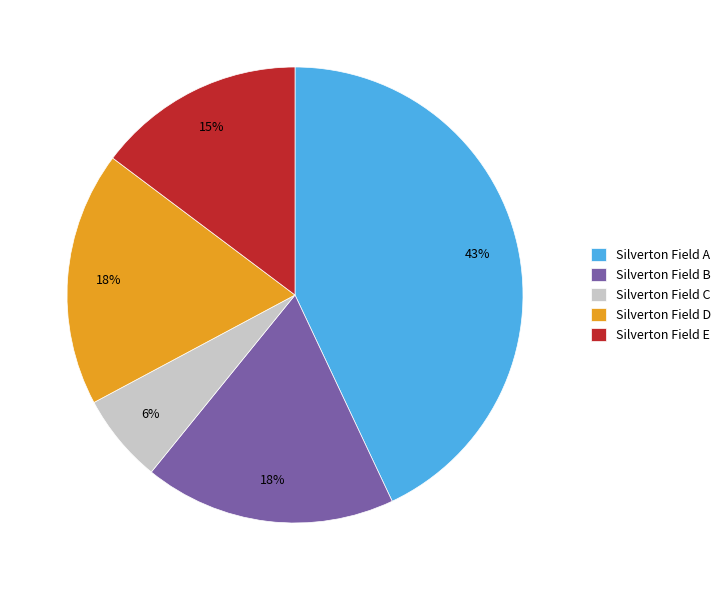

How many slices are in this pie chart?

5